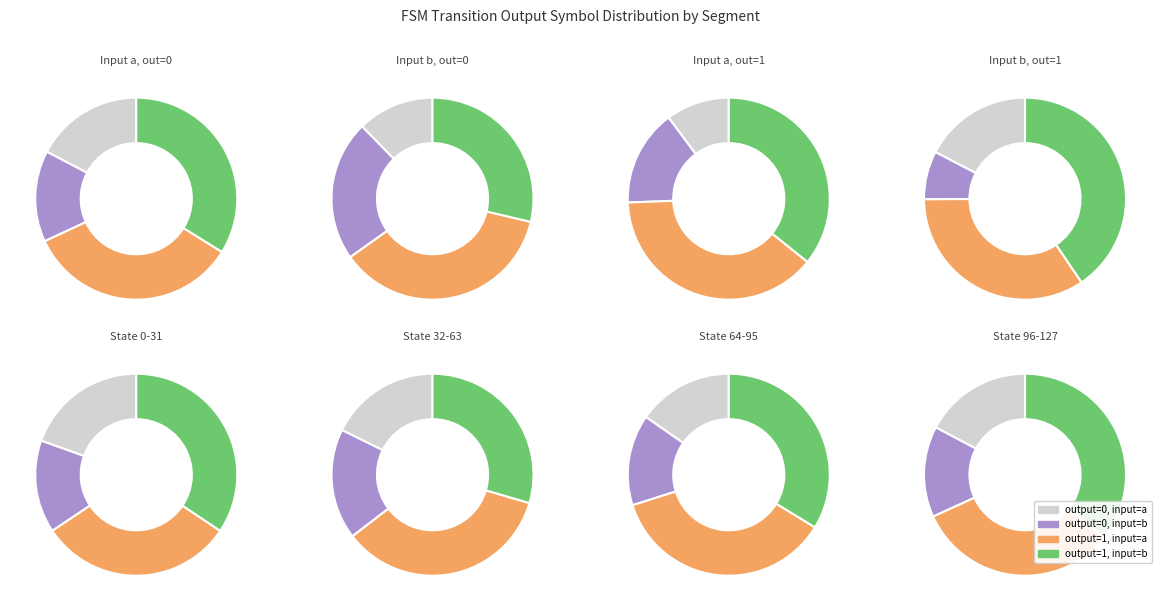

To the nearest percent, what percentage of the pie is output_0_input_a?

17%